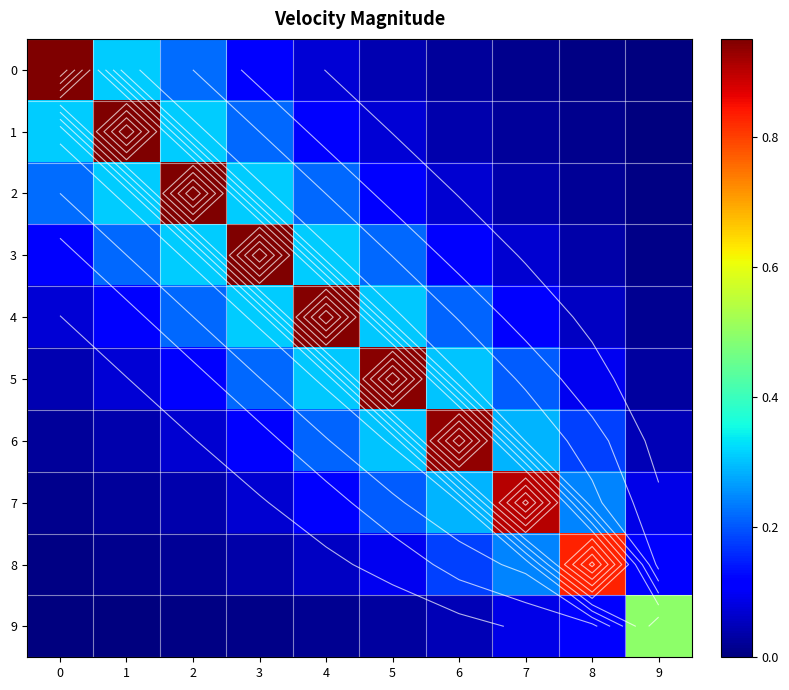

Rank the series at 4 from highest to lowest value.

4, 3, 5, 2, 6, 1, 7, 0, 8, 9